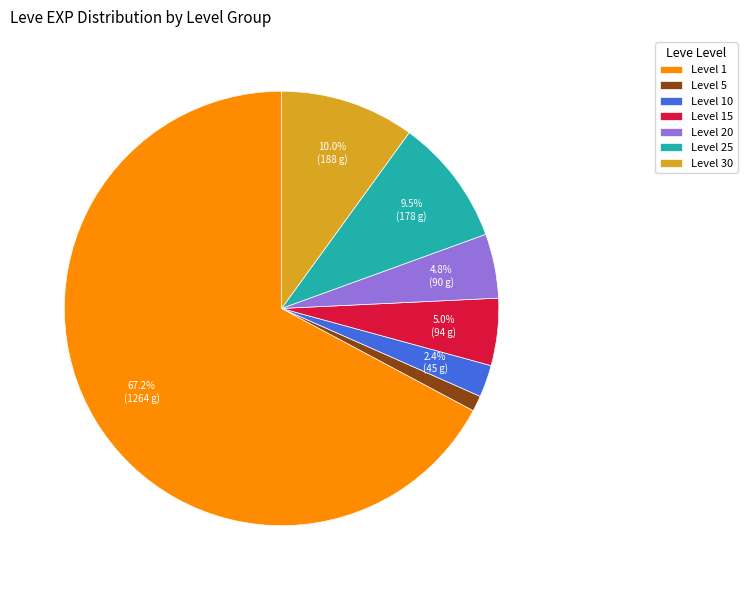

Does any single category account for the majority?

Yes